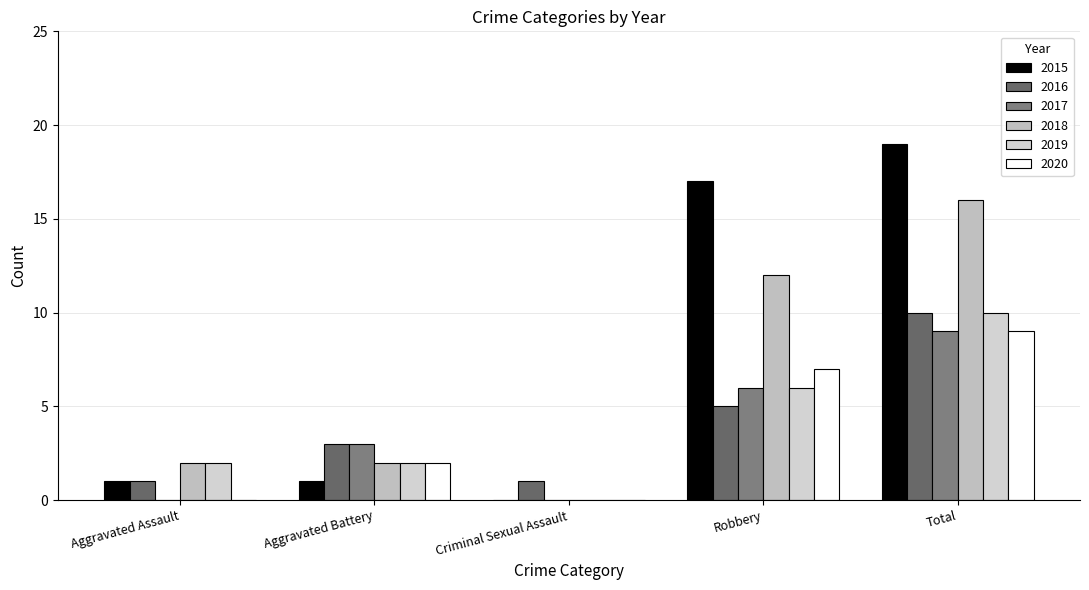

Reading right to left, extract all data points from this chart.

2015: Total=19	Robbery=17	Criminal Sexual Assault=0	Aggravated Battery=1	Aggravated Assault=1
2016: Total=10	Robbery=5	Criminal Sexual Assault=1	Aggravated Battery=3	Aggravated Assault=1
2017: Total=9	Robbery=6	Criminal Sexual Assault=0	Aggravated Battery=3	Aggravated Assault=0
2018: Total=16	Robbery=12	Criminal Sexual Assault=0	Aggravated Battery=2	Aggravated Assault=2
2019: Total=10	Robbery=6	Criminal Sexual Assault=0	Aggravated Battery=2	Aggravated Assault=2
2020: Total=9	Robbery=7	Criminal Sexual Assault=0	Aggravated Battery=2	Aggravated Assault=0